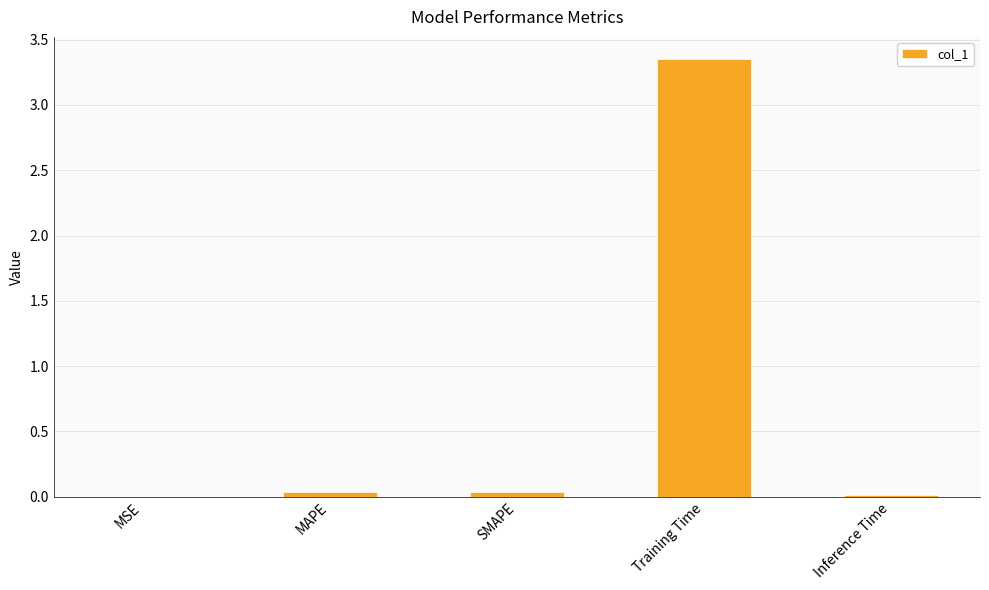

The chart shows a value of 0.0 at SMAPE. True or false?

True